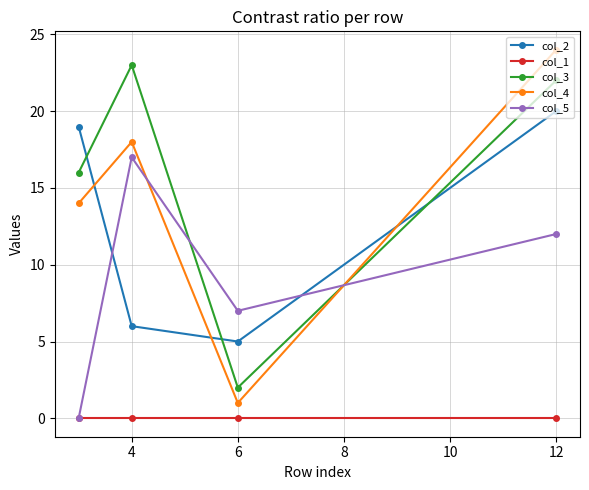

True or false: col_3 has a value of 13 at 12.

False